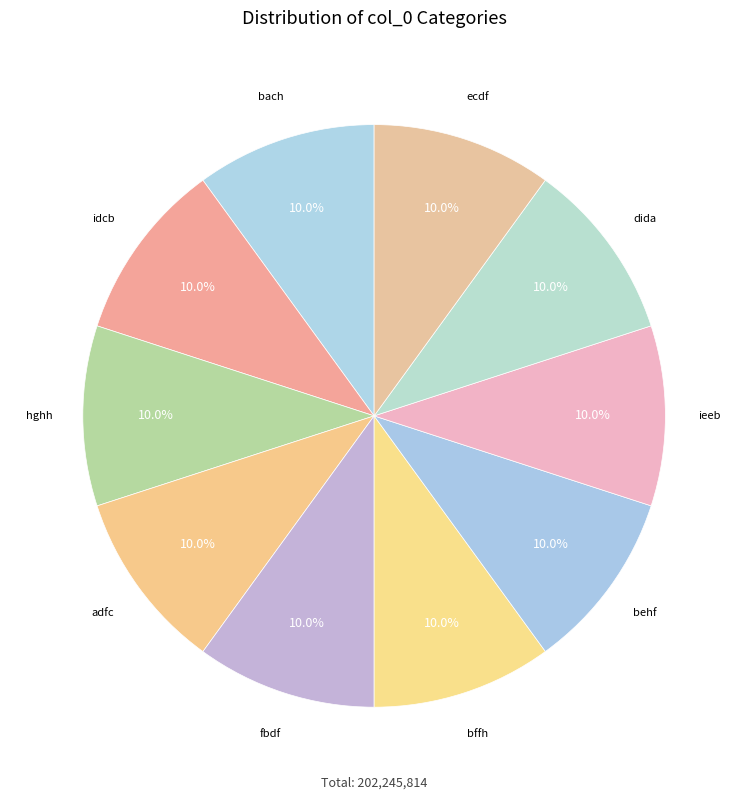

How many segments does this pie chart have?

10